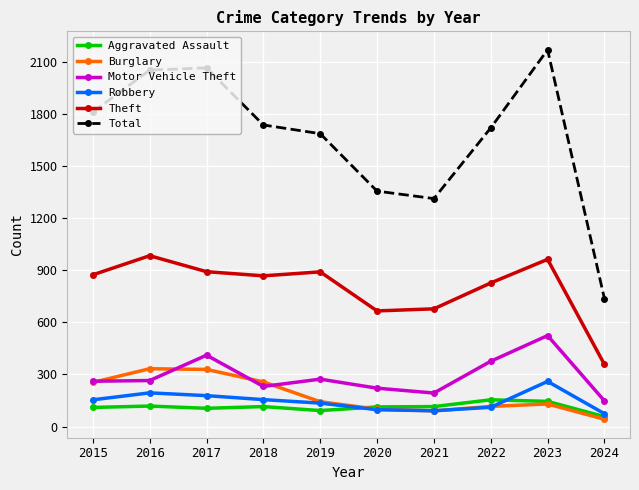

What is the difference between the highest and lowest values at 2020?

1259